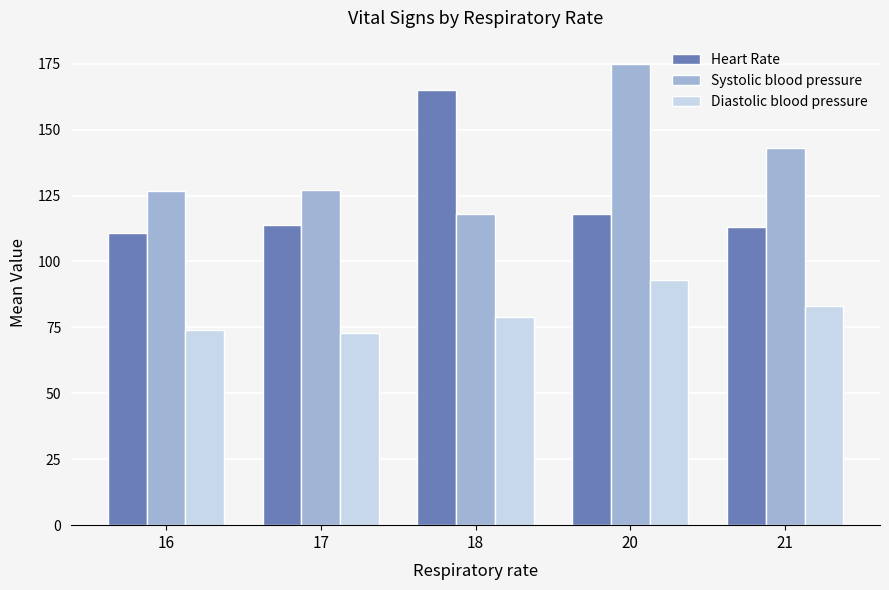

What is the spread (max minus min) of values at 20?

82.0